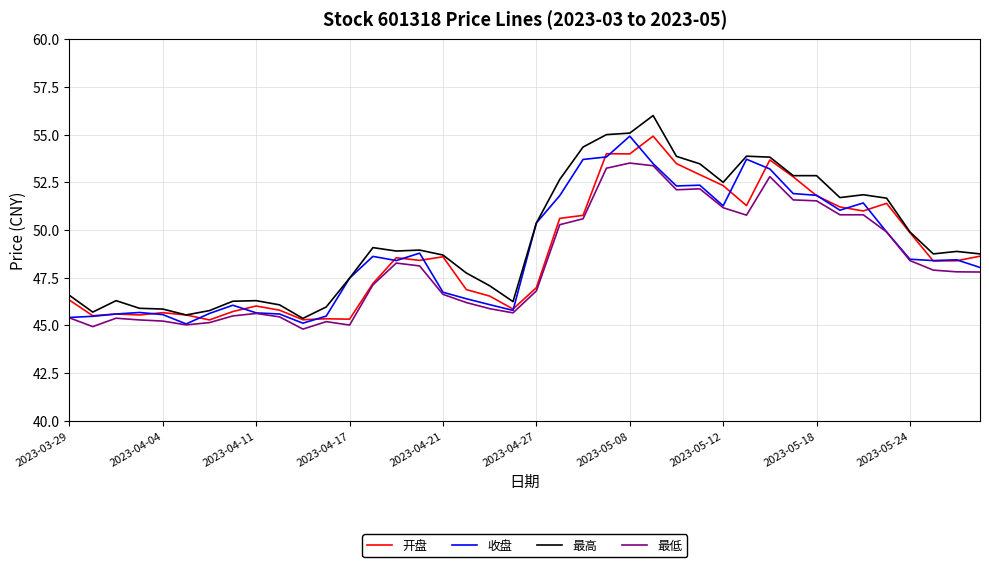

How many lines are shown in the chart?

4